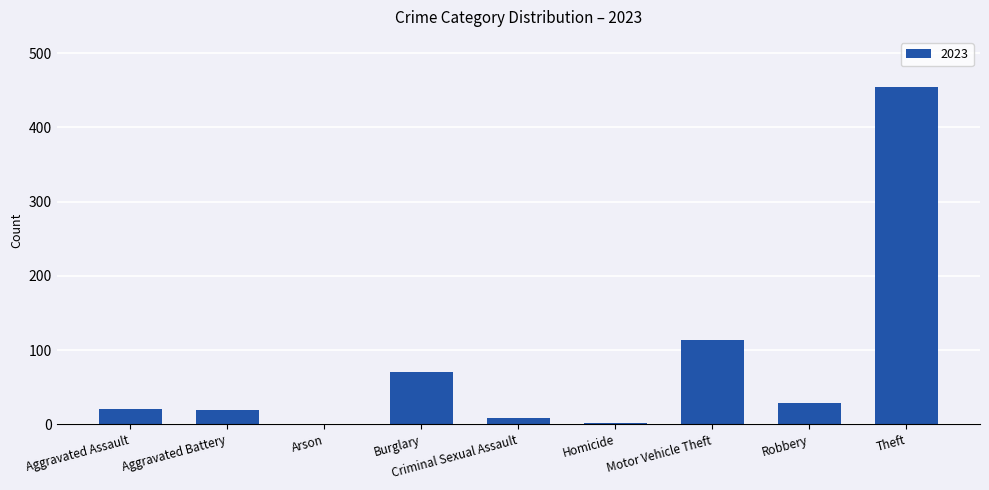

The value at Burglary is 31. True or false?

False